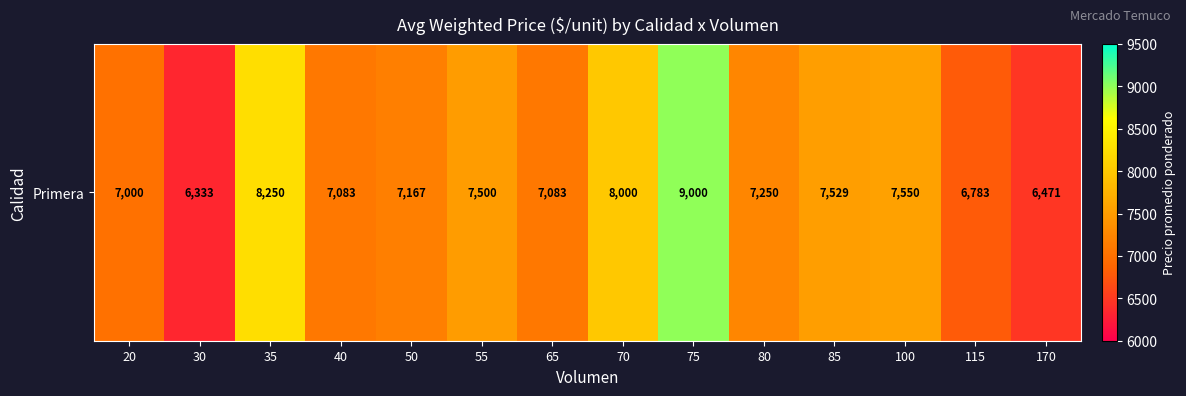

Approximately how many times larger is the value at 115 compared to 80?

0.9